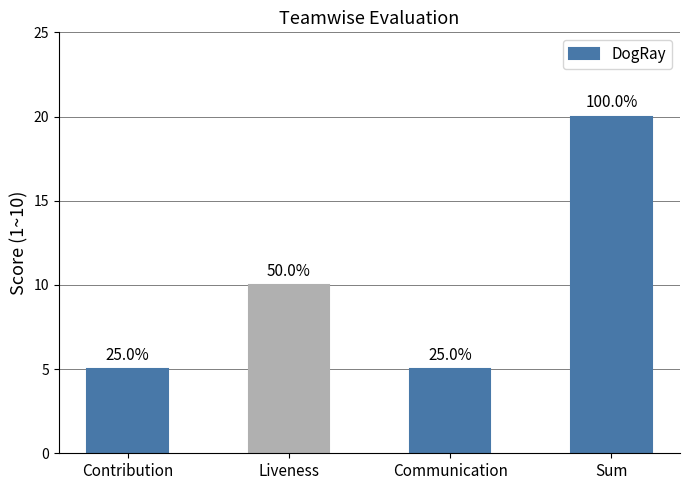

How many bars are there in total?

4